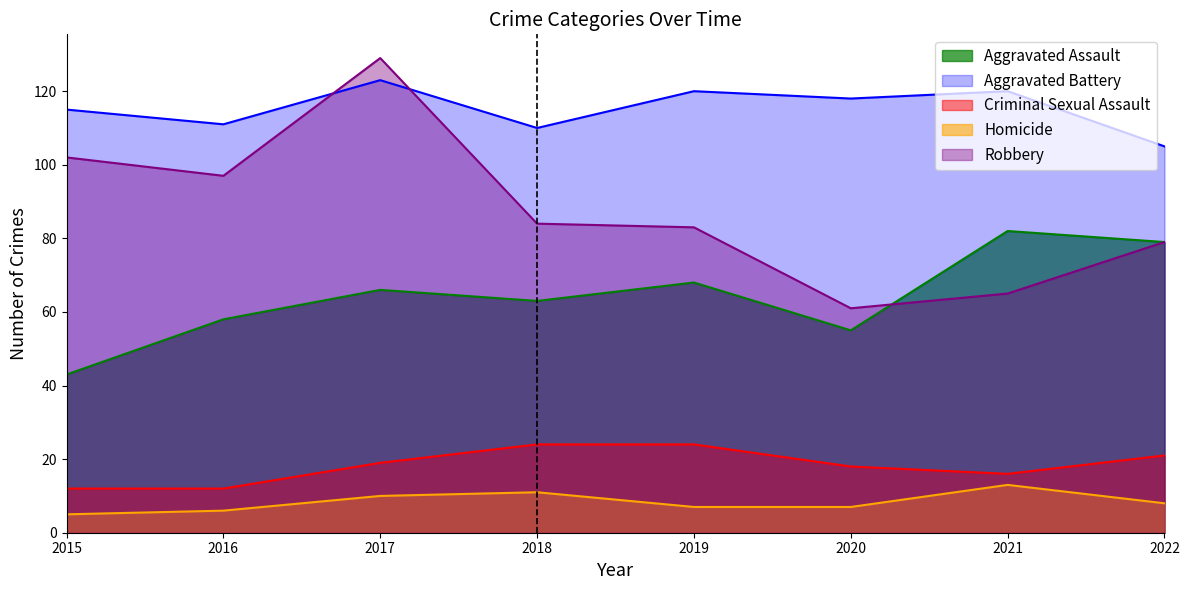

Which category has the highest value in the Robbery series?

2017